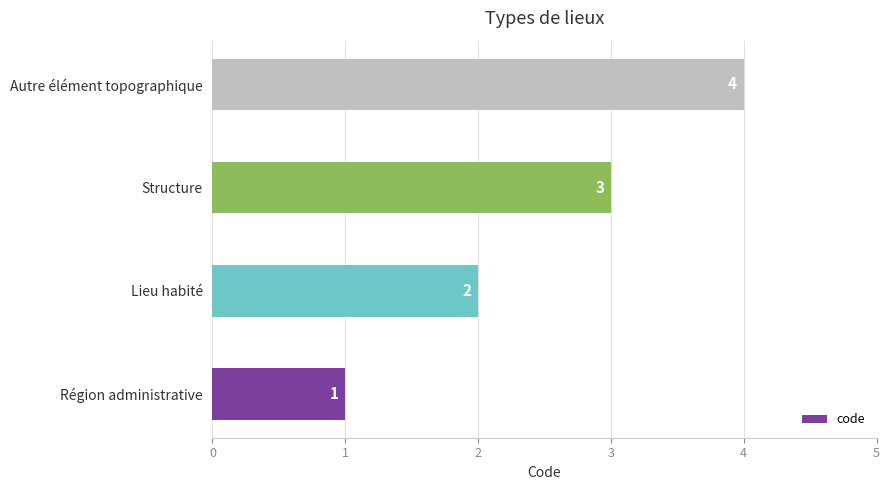

What is the greatest value displayed?

4